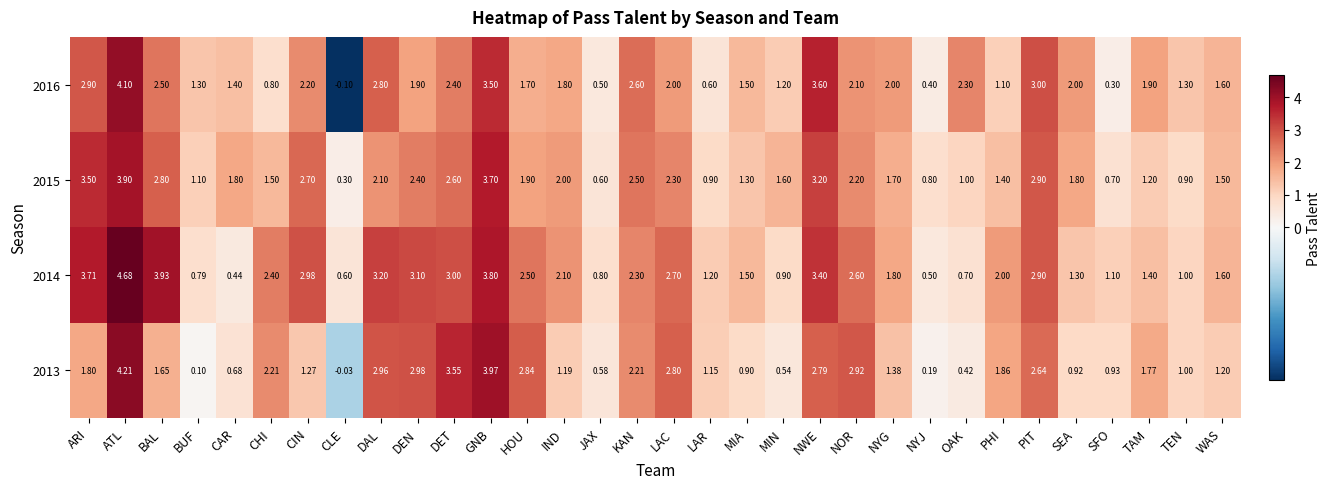

Where does the 2014 series first go above 2?

ARI